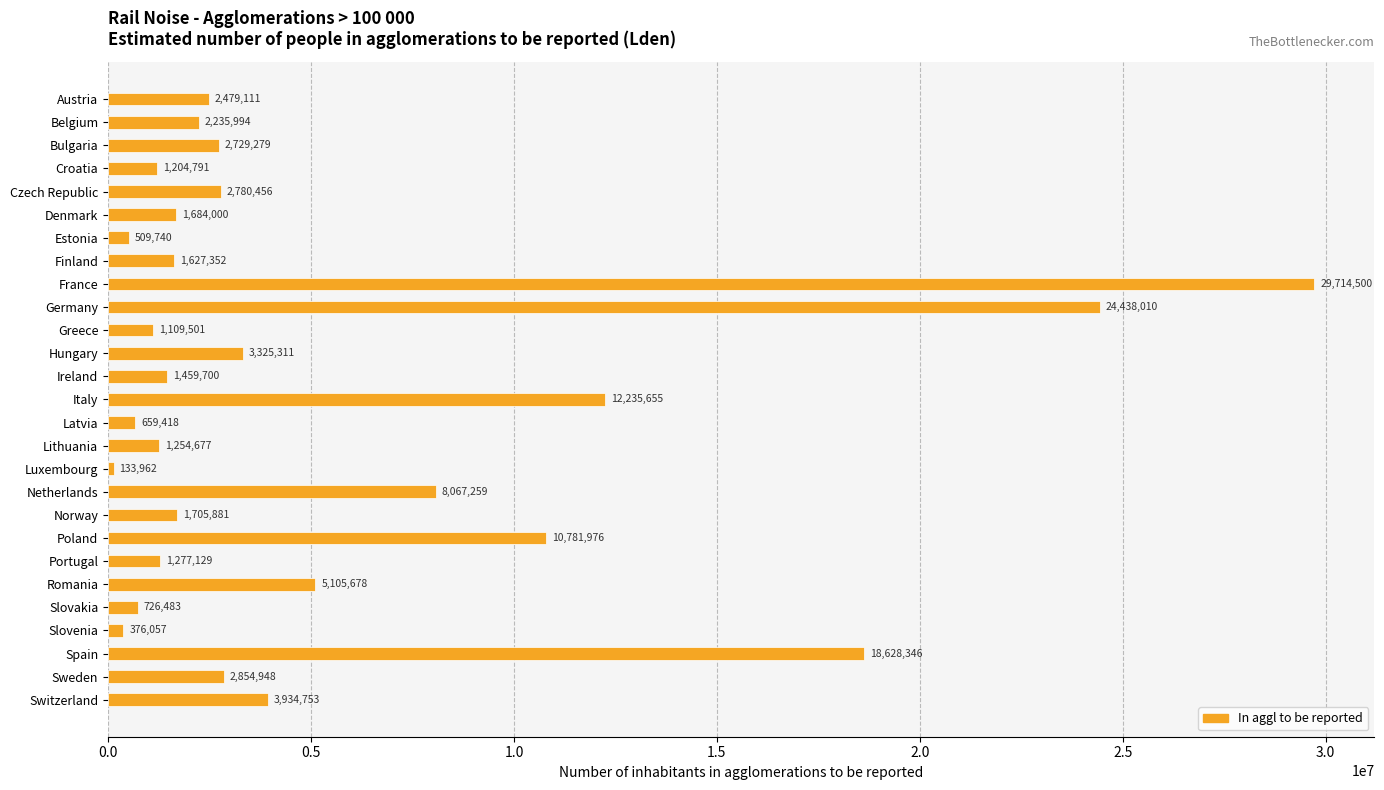

What is the greatest value displayed?

29714500